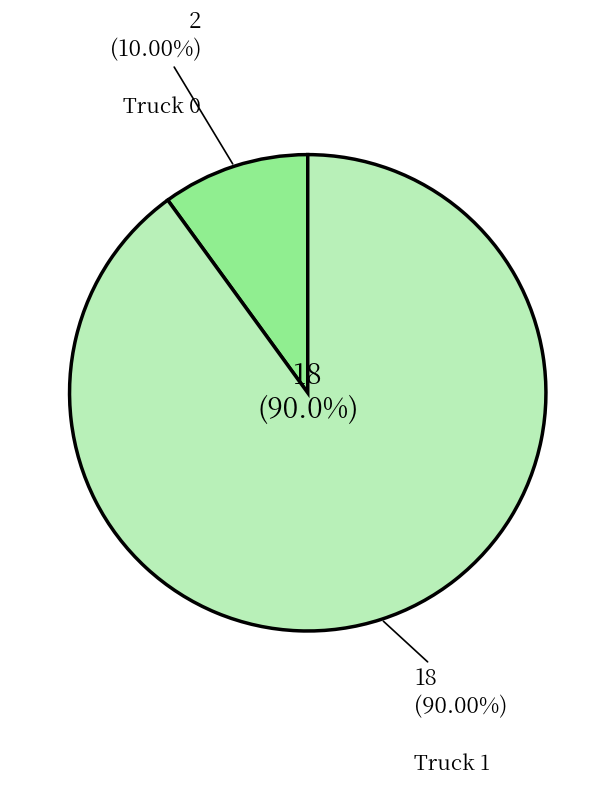

Which has a higher value, Truck 1 or Truck 0?

Truck 1